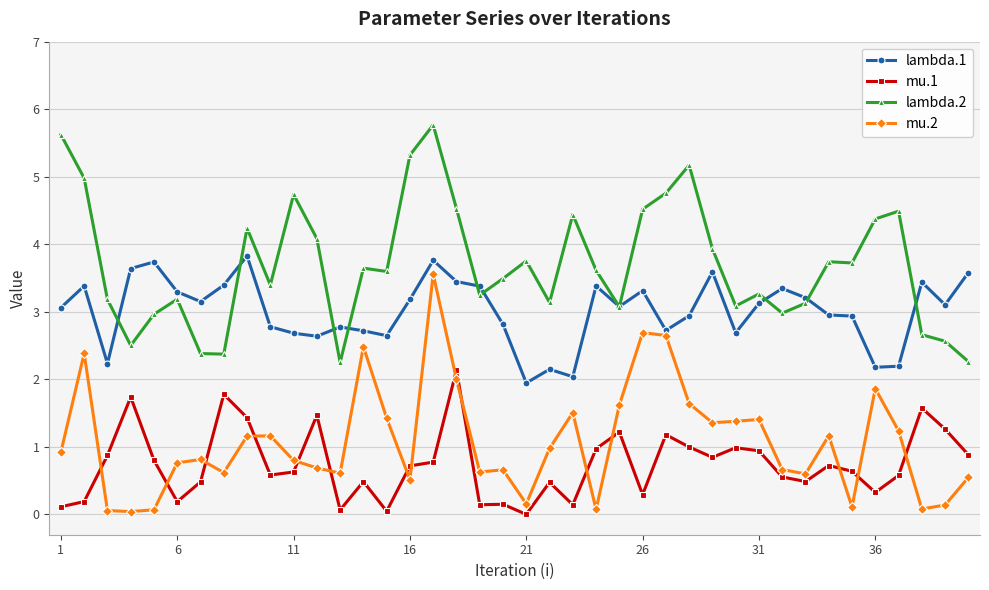

Which series has the largest total across all categories?

lambda.2